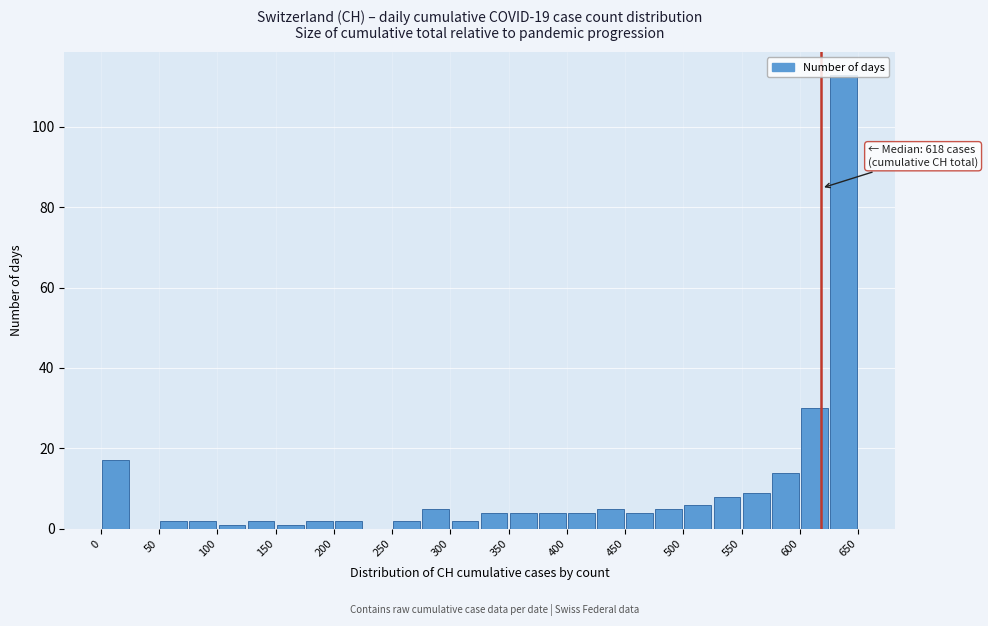

Over which range of the x-axis is the bar tallest?

625 to 650